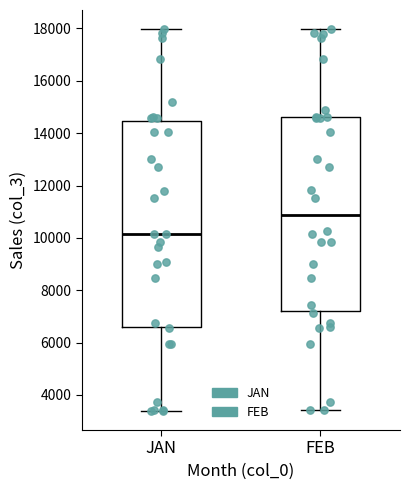

Which box has the lowest median line?

JAN